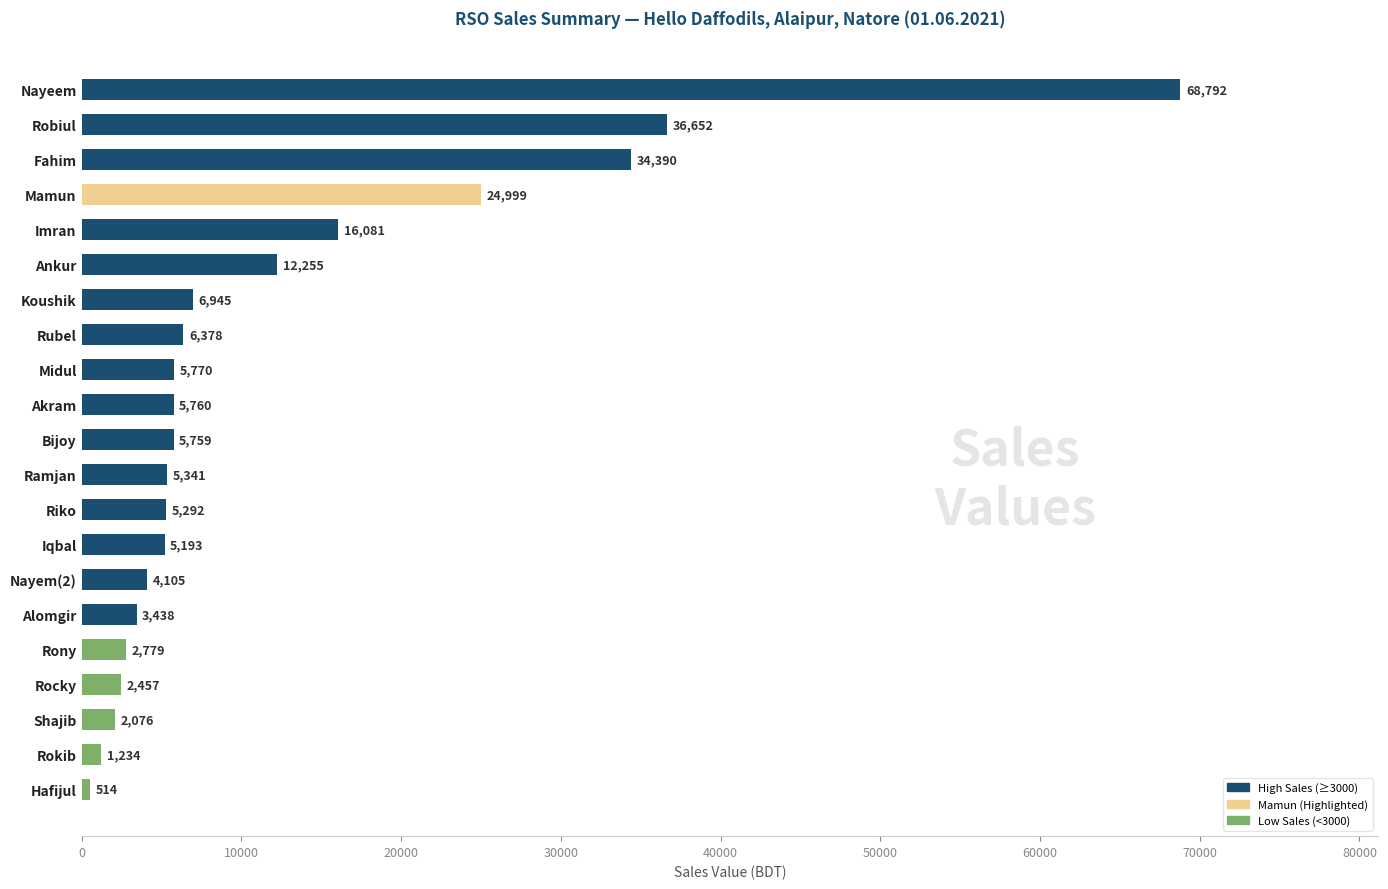

What is the change in value from Riko to Alomgir?

-1854